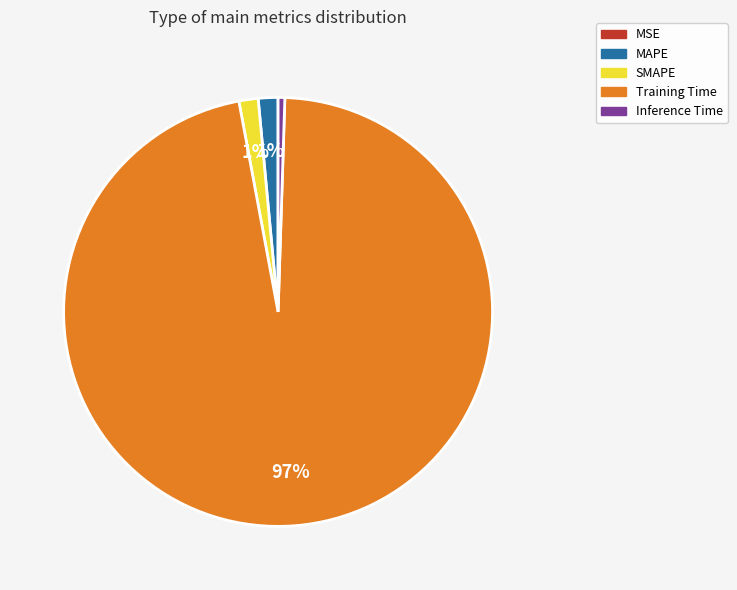

What is the largest slice in the pie chart?

Training Time